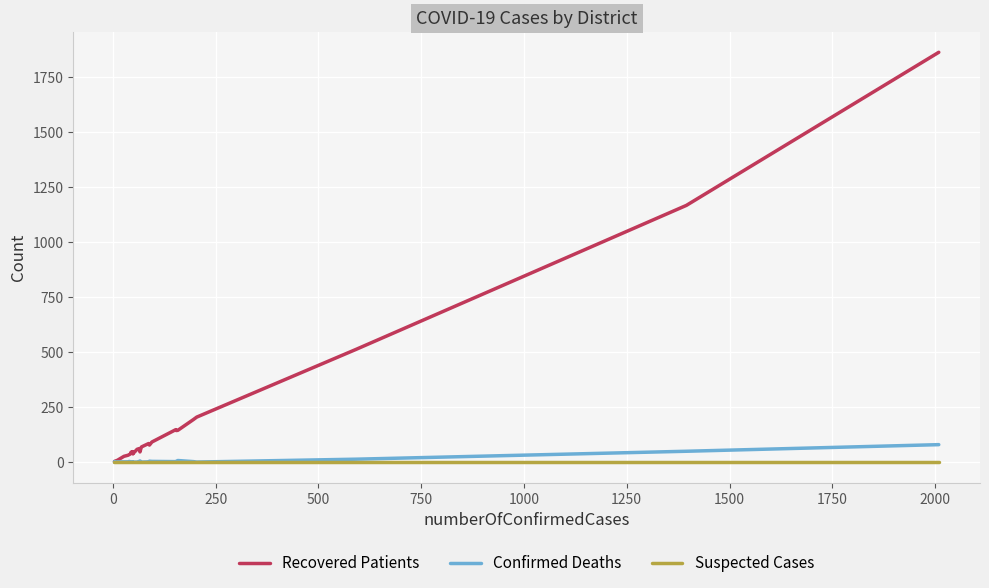

How many lines are shown in the chart?

3